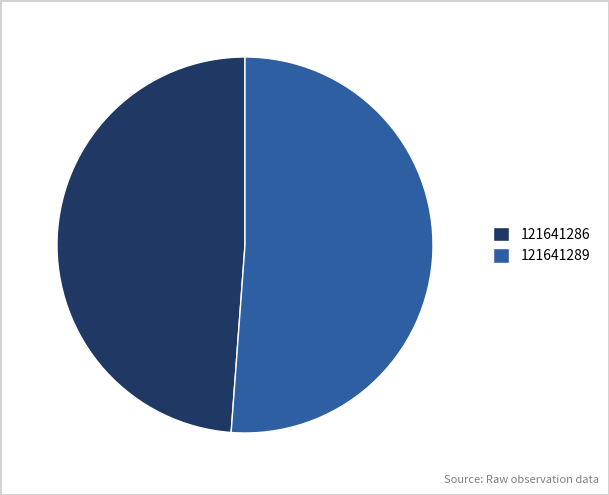

Rank the categories by value from highest to lowest.

121641289, 121641286